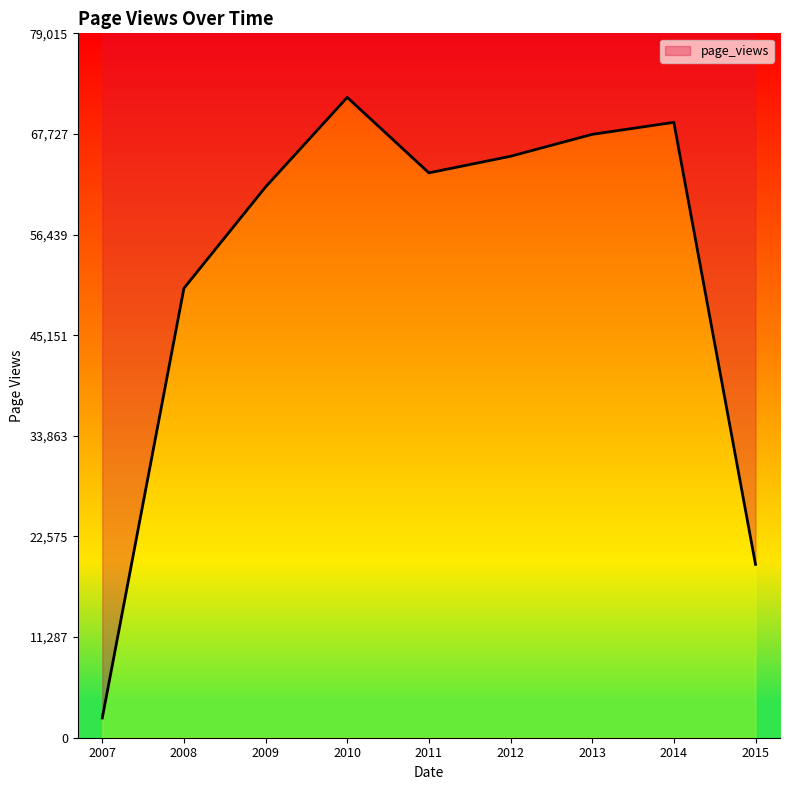

The chart shows a value of 50419 at 2008. True or false?

True